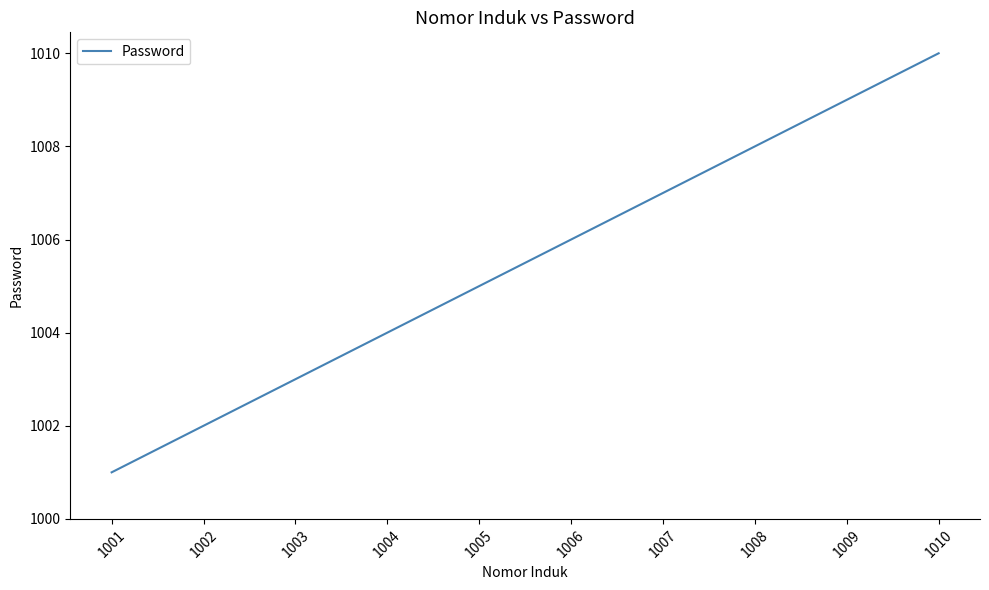

What is the difference between the maximum and minimum values?

9